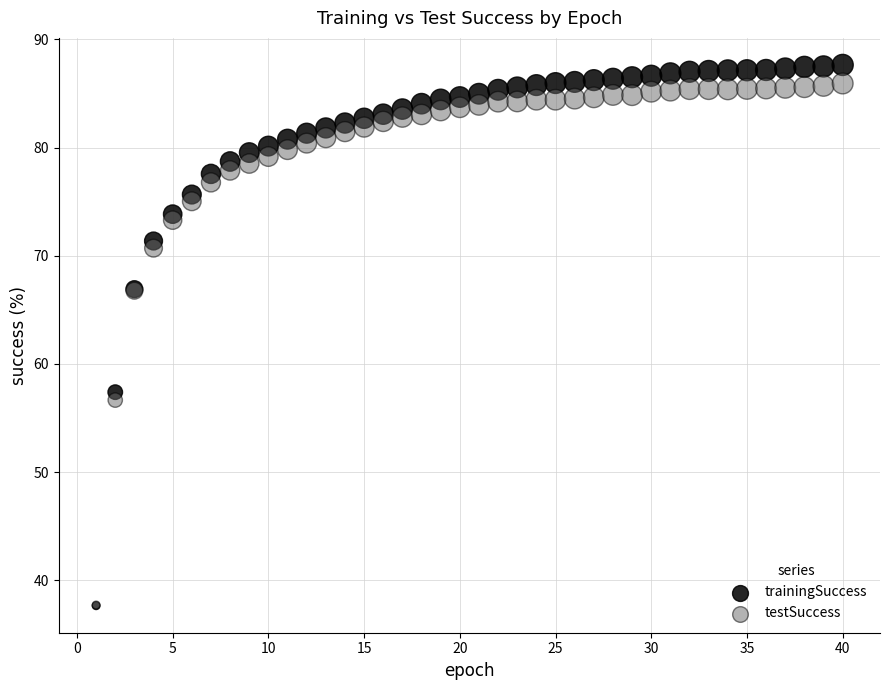

Which series has the largest Y range (max minus min)?

trainingSuccess